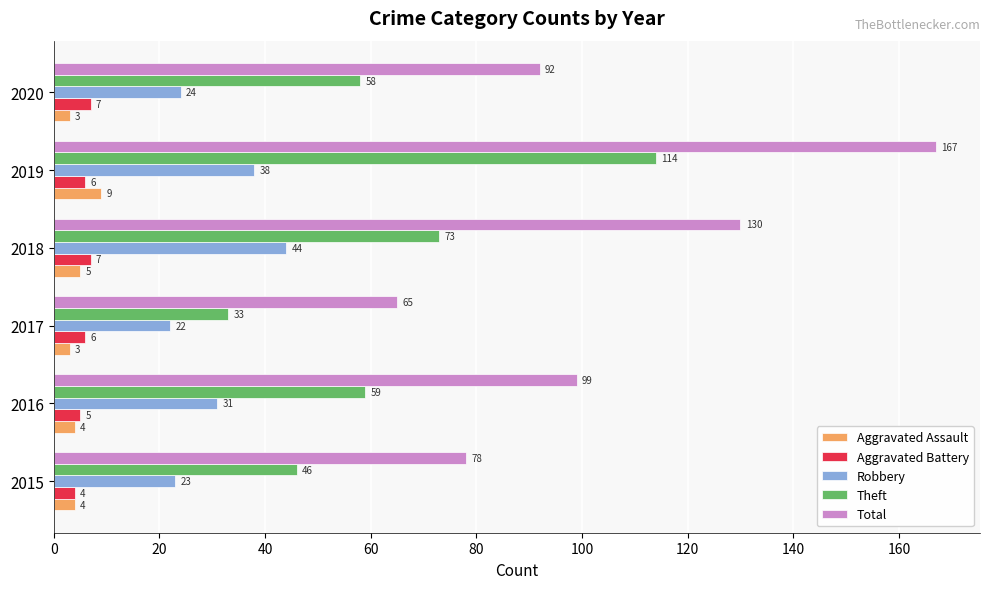

What is the sum of all Robbery values?

182